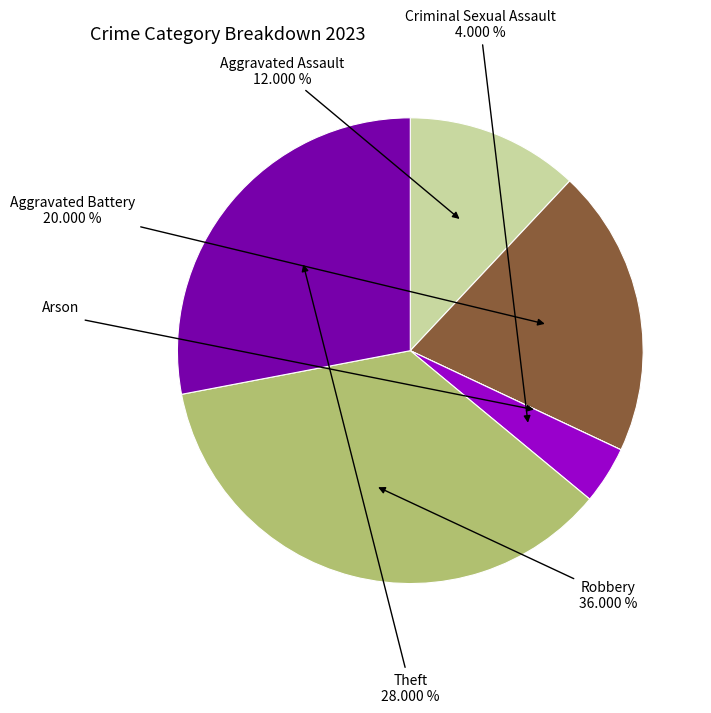

Does any single category account for the majority?

No